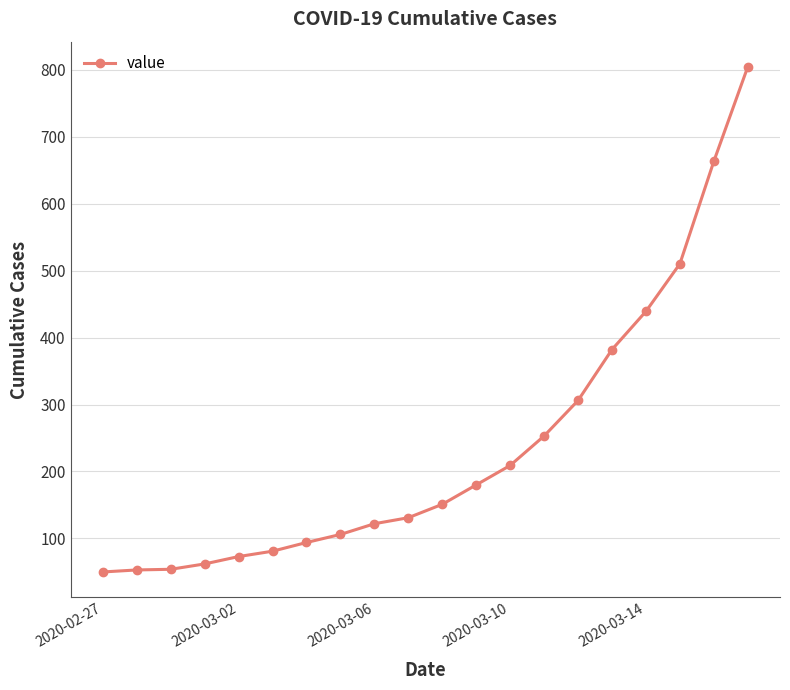

What is the difference between the maximum and minimum values?

754